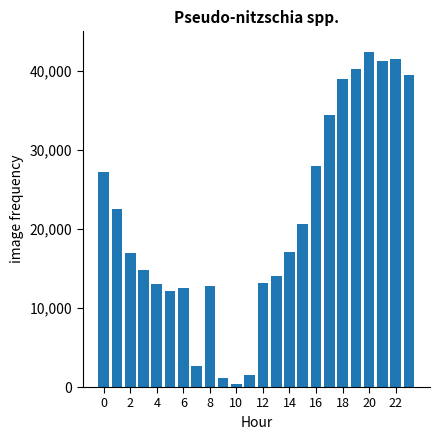

What is the greatest value displayed?

42400